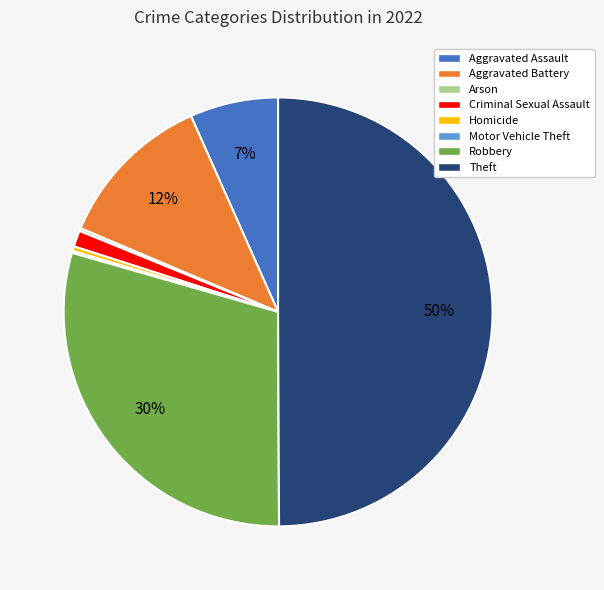

Combined, do Aggravated Battery and Aggravated Assault account for over 50%?

No